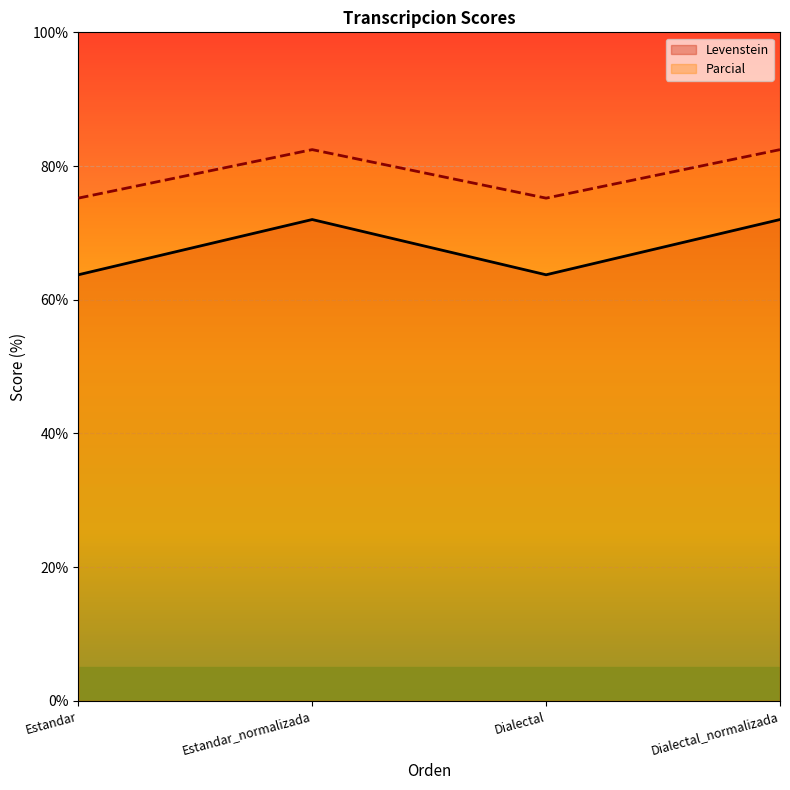

Which series has the largest range (max minus min)?

Levenstein